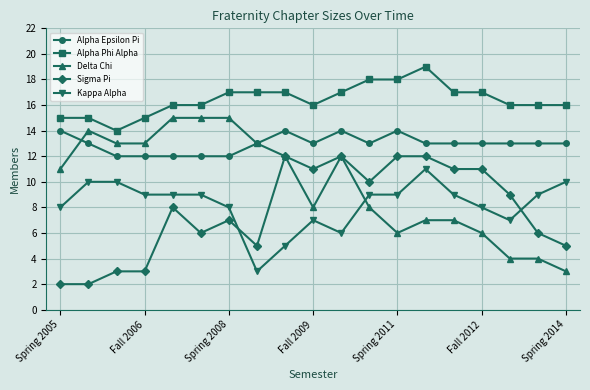

True or false: Sigma Pi and Kappa Alpha intersect in this chart.

True